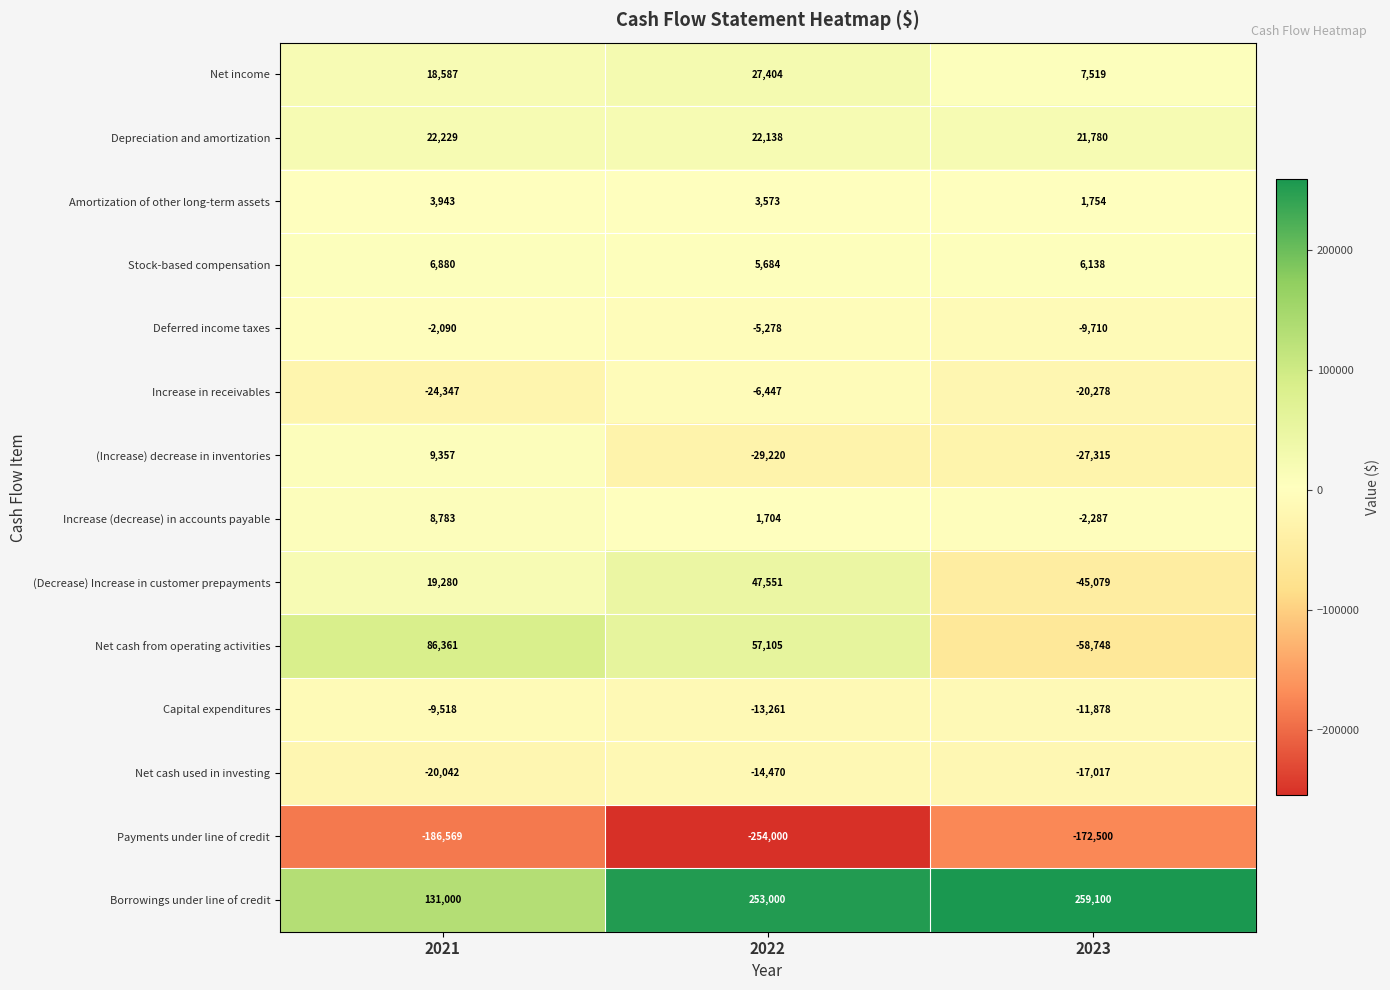

At which category is the sum across all series the highest?

2022